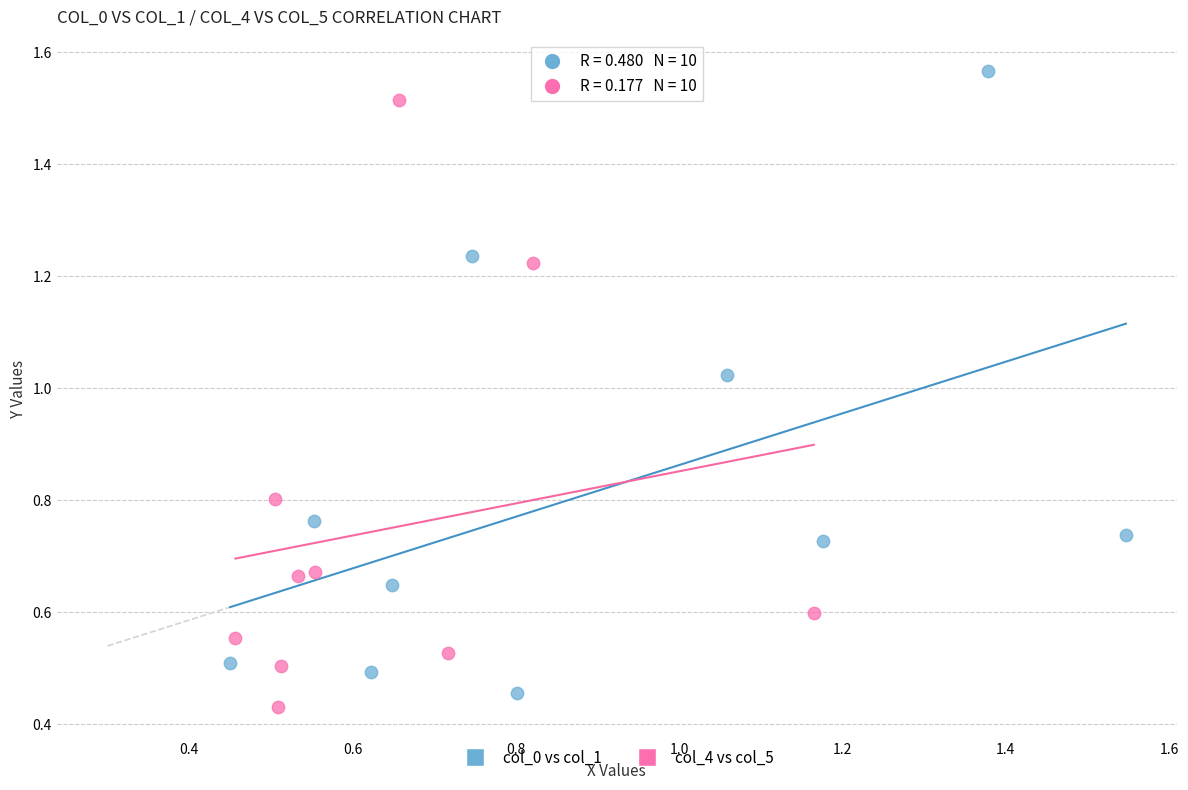

Which series contains the highest Y value?

col_0 vs col_1